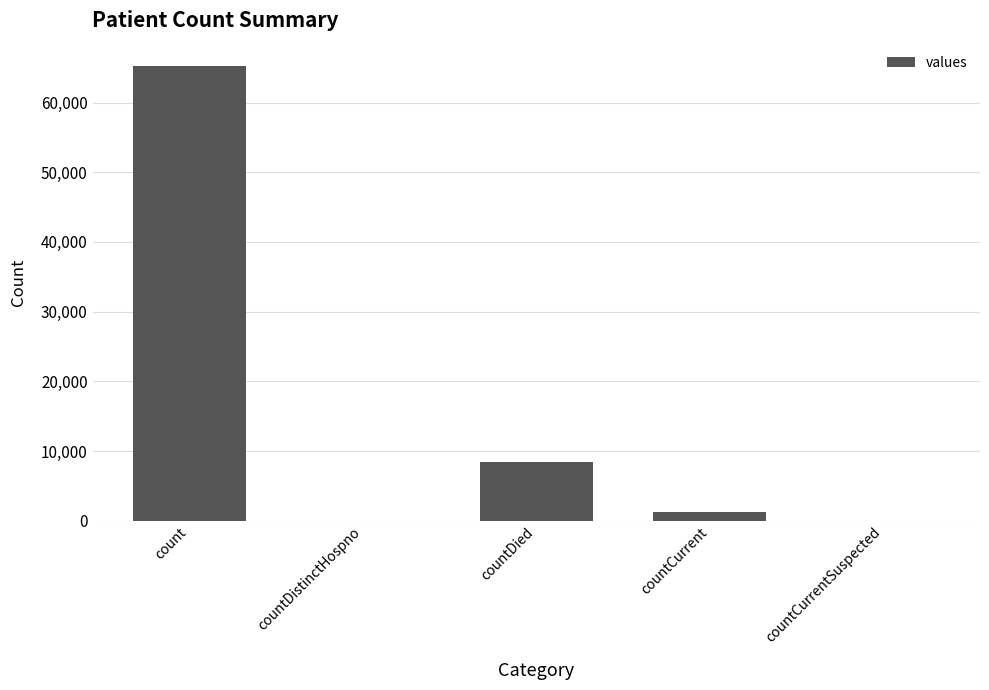

Reading left to right, transcribe all the data shown in this chart.

65183	0	8436	1296	0